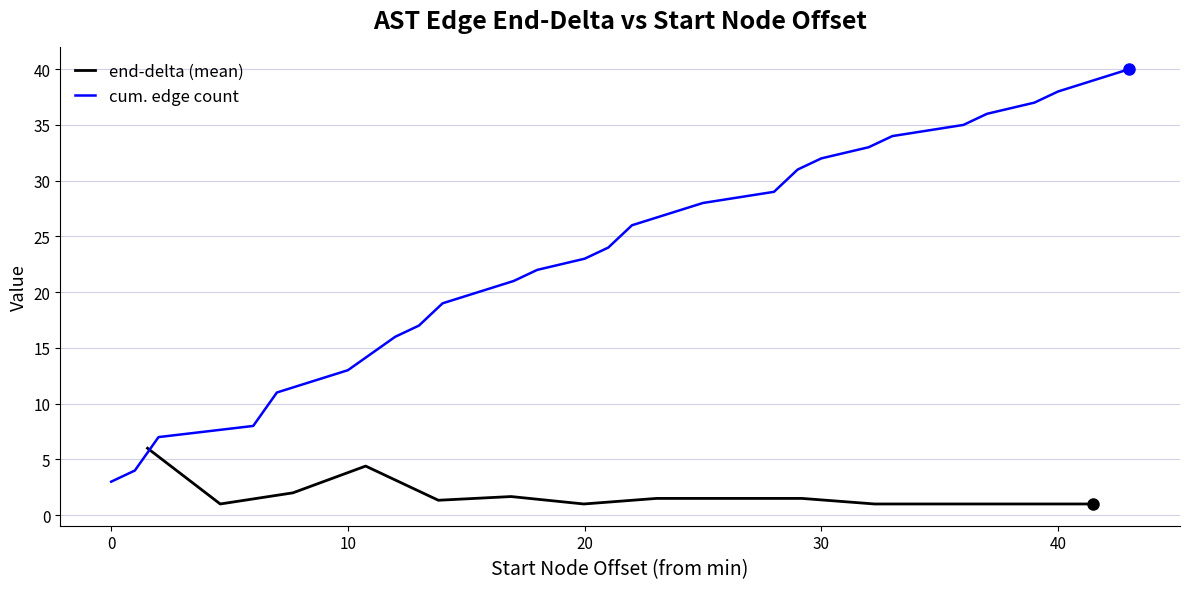

What is the change in value from 7810686 to 7810693?

+7